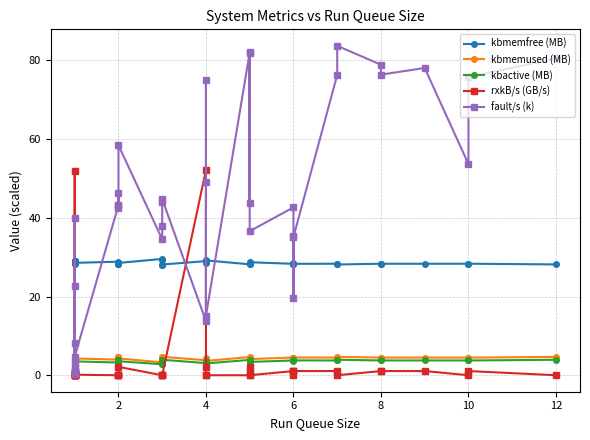

List the series in order of their peak value, lowest first.

kbactive (MB), kbmemused (MB), kbmemfree (MB), rxkB/s (GB/s), fault/s (k)